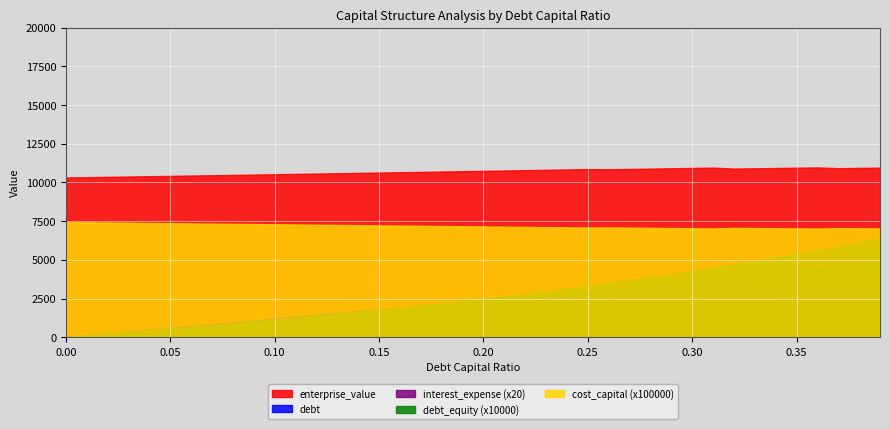

At how many categories does at least one series exceed 6558?

40